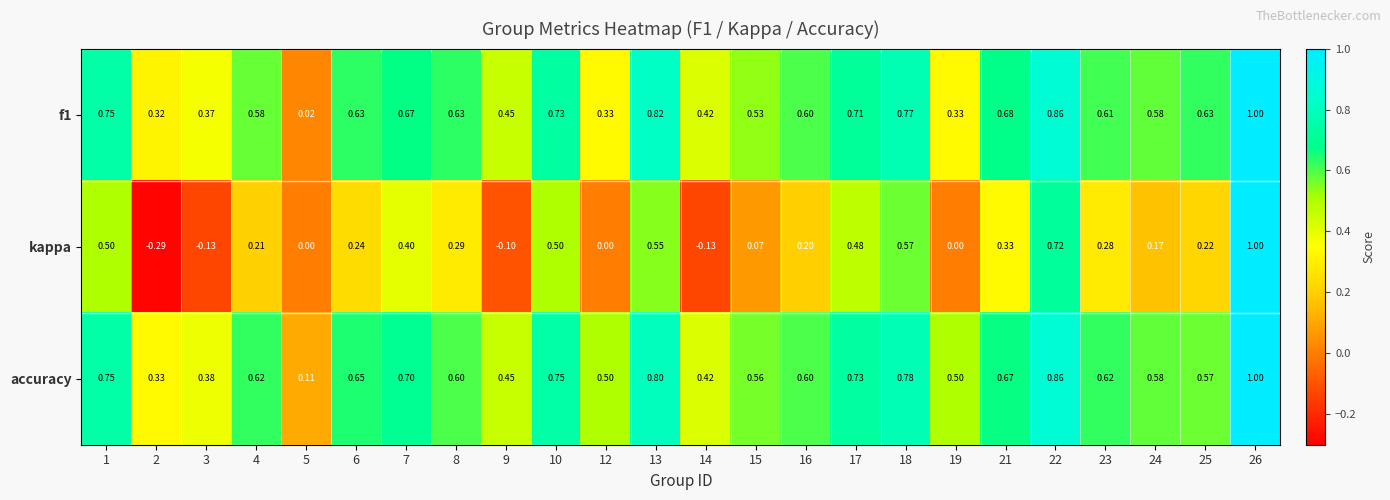

Which series has the largest total across all categories?

accuracy